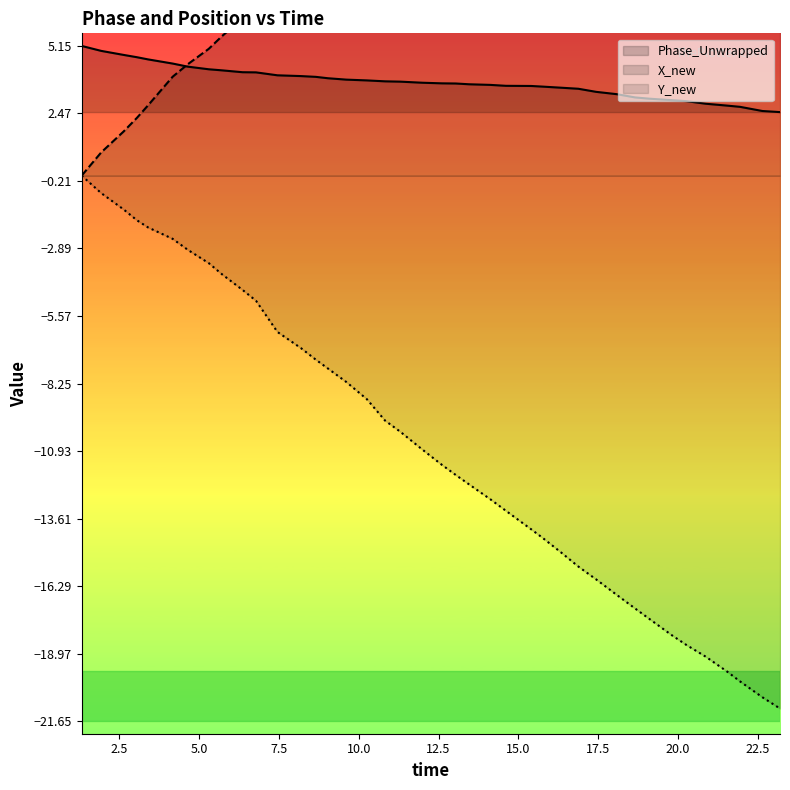

What is the sum of all X_new values?

520.9